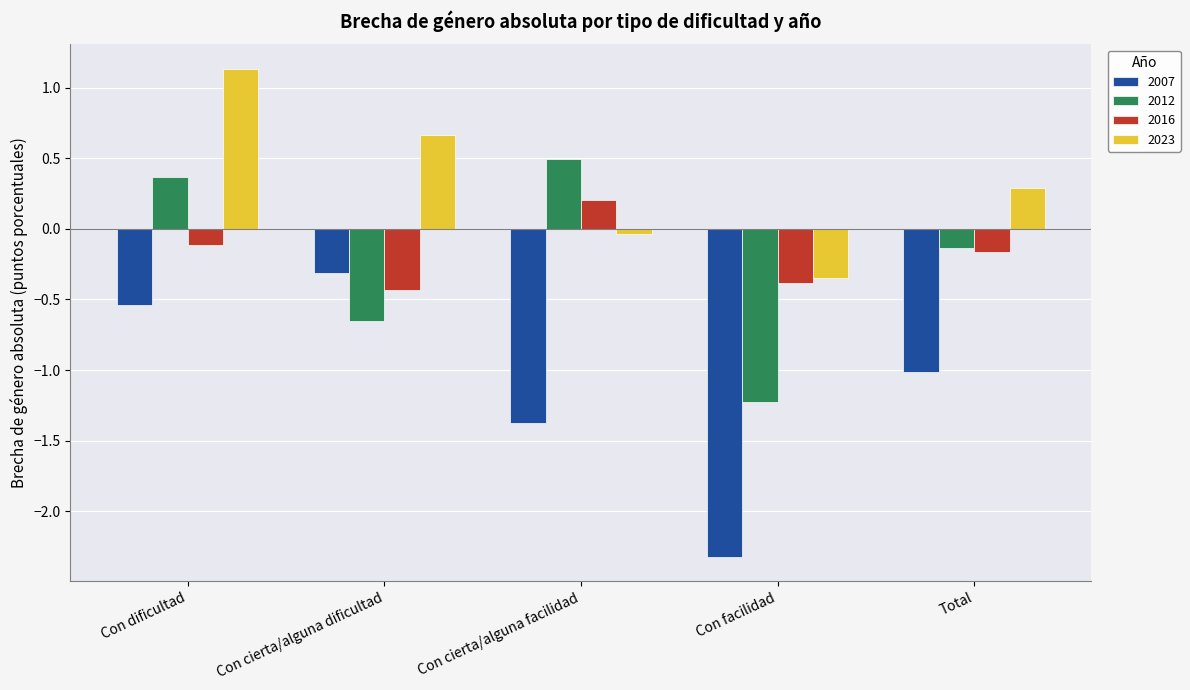

What is the label of the 1st bar from the left?

Con dificultad